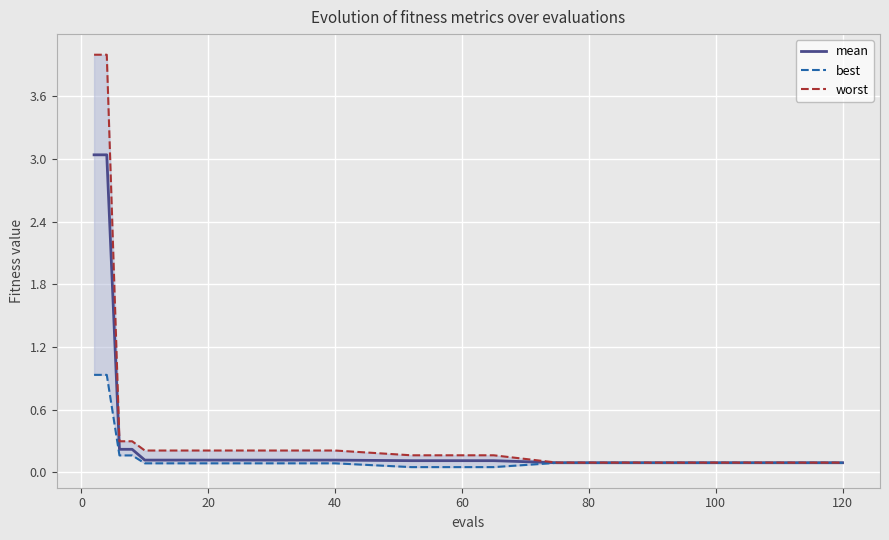

True or false: mean and best cross at least once.

False